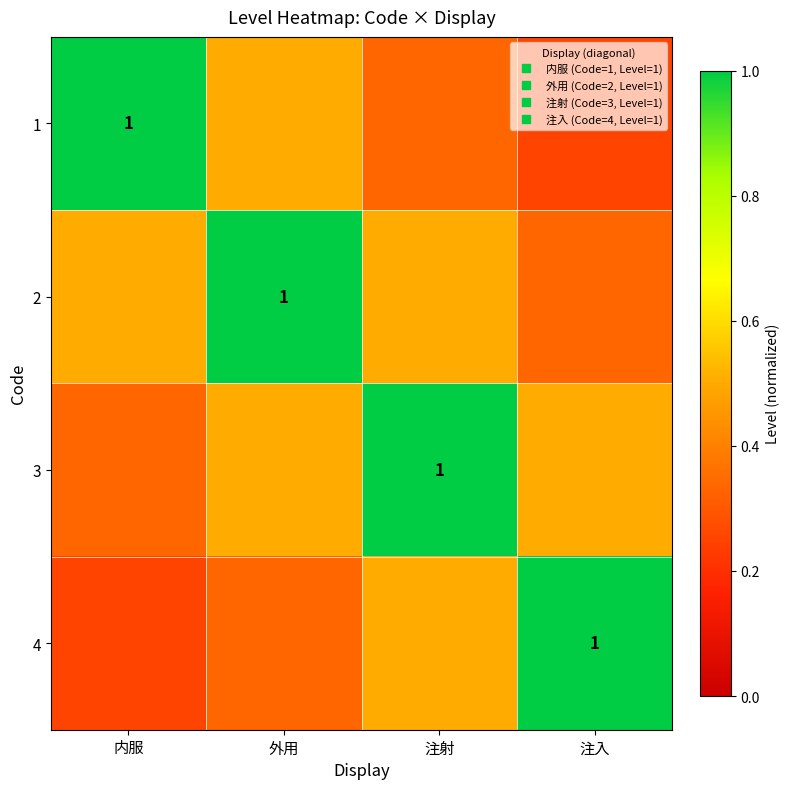

The value of 1 at 注射 is 0.2. True or false?

False